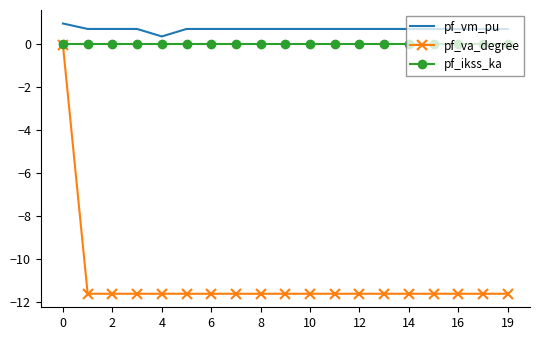

Which series has the largest total across all categories?

pf_vm_pu